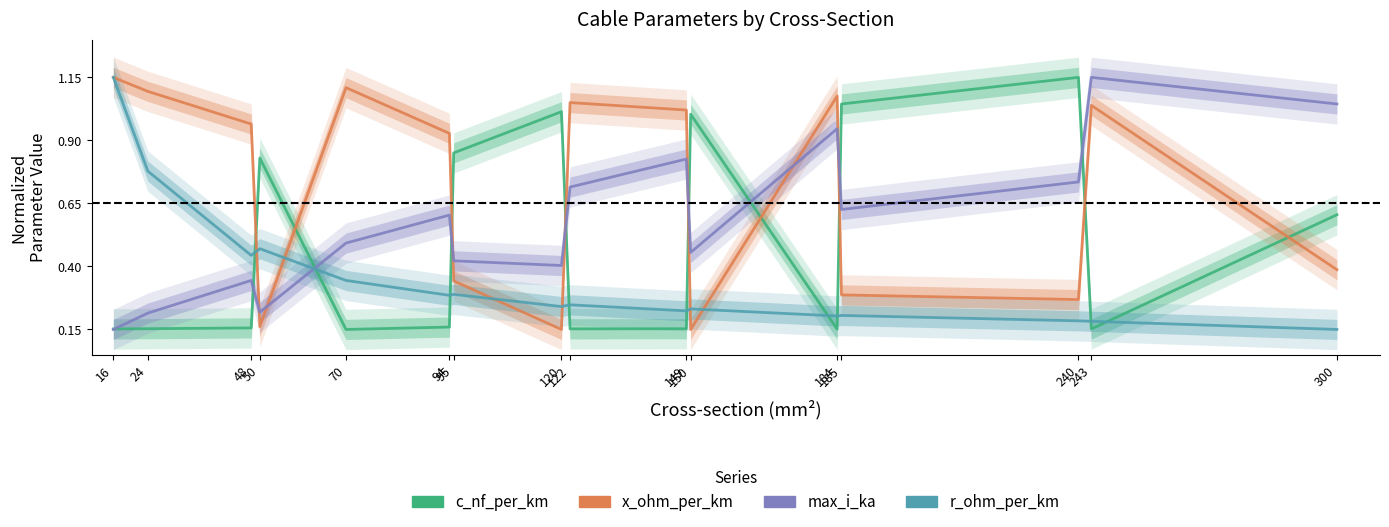

Rank the series by their average value, from lowest to highest.

r_ohm_per_km, c_nf_per_km, max_i_ka, x_ohm_per_km